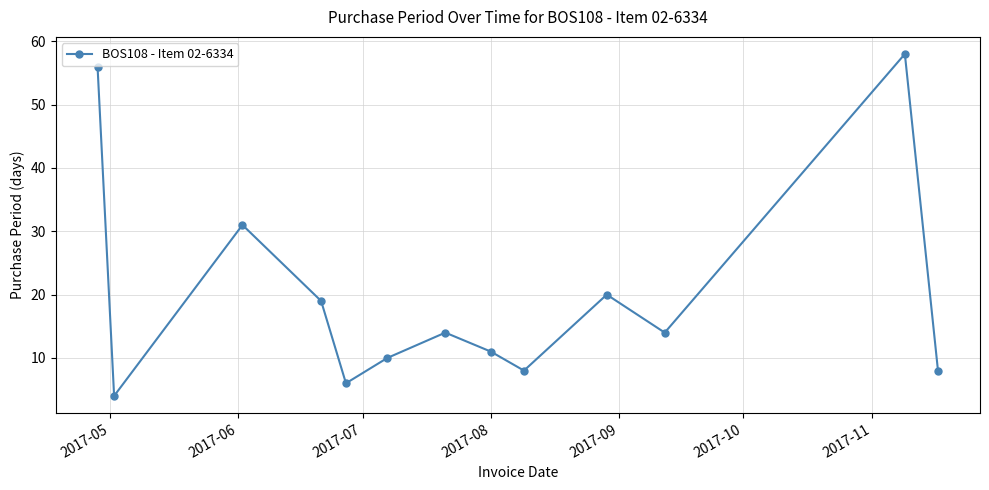

What is the maximum value shown in the chart?

58